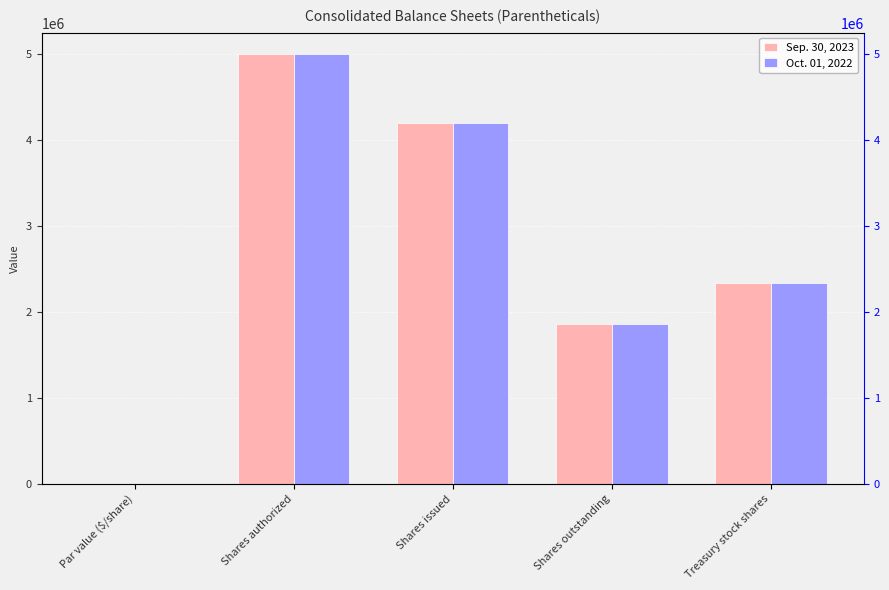

Which label corresponds to the smallest value in the chart?

Par value ($/share)